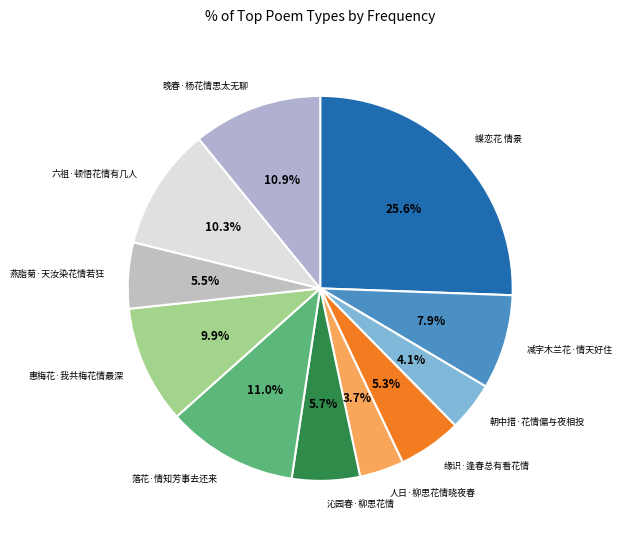

What is the smallest slice in the pie chart?

人日·柳思花情晓夜春